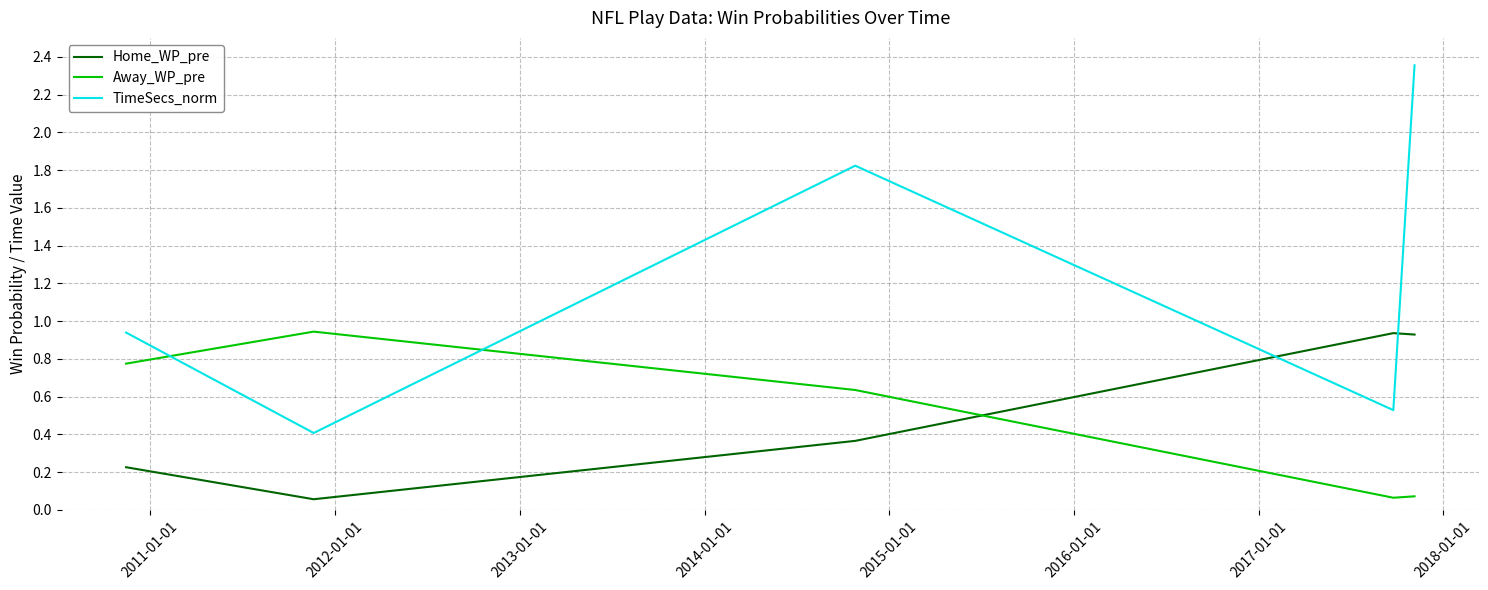

Which series has the largest total across all categories?

TimeSecs_norm